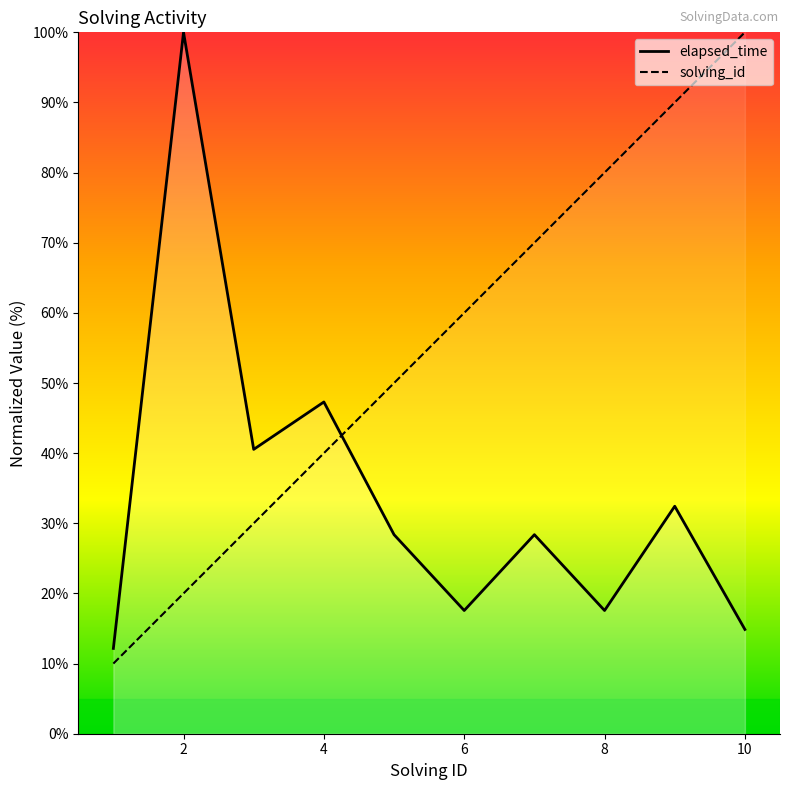

What is the difference between the maximum and minimum values in the solving_id_line series?

90.0